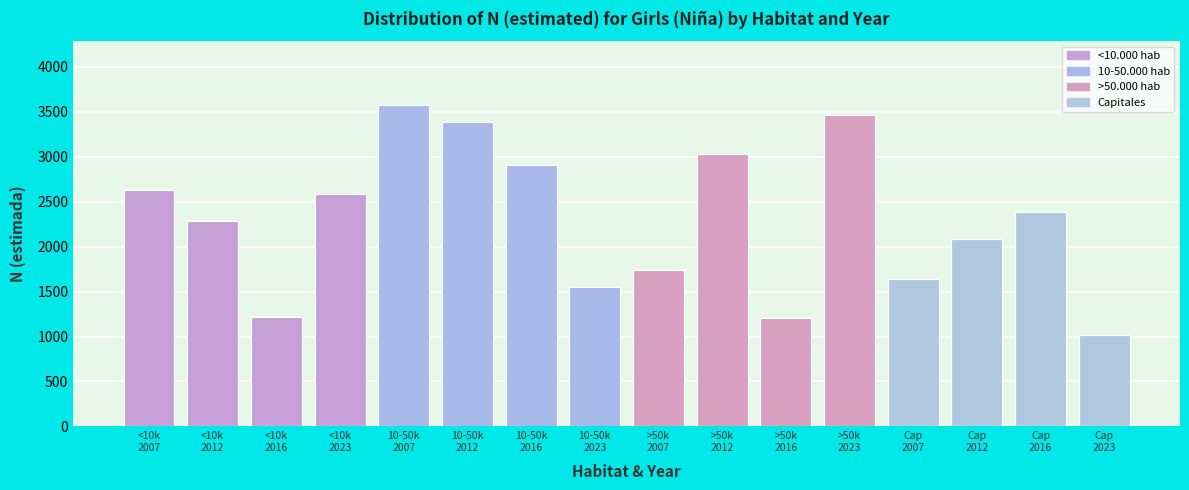

What is the value of the 10th bar from the left?

3028